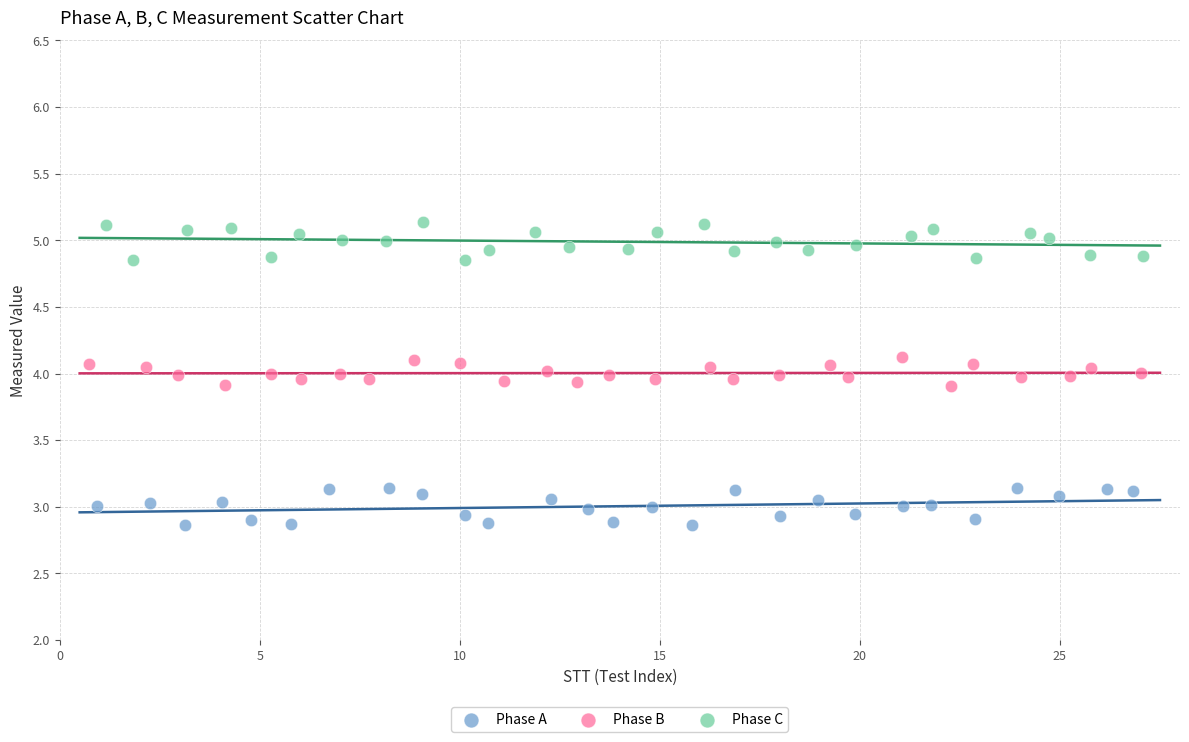

Which series reaches the maximum Y coordinate?

Phase C